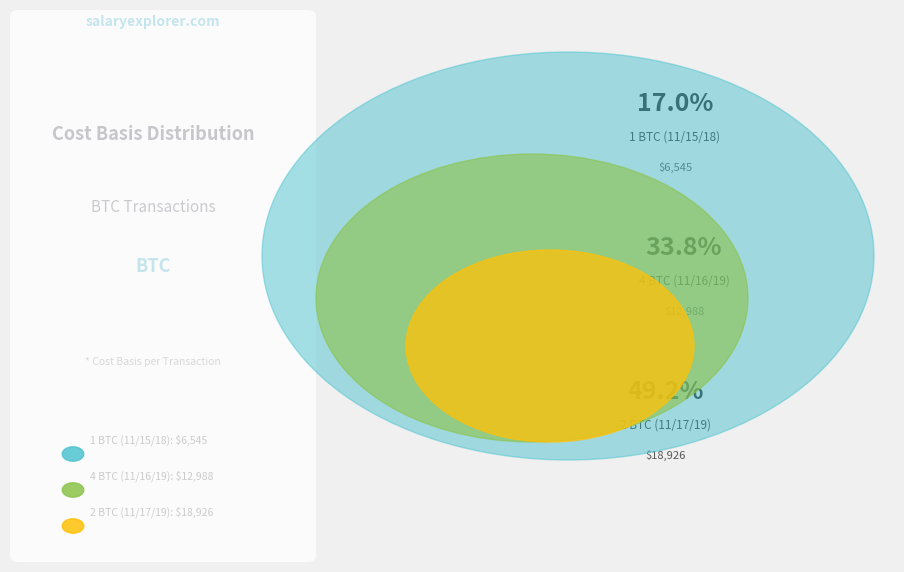

To the nearest percent, what is the combined percentage of 2 BTC (11/17/19) and 4 BTC (11/16/19)?

83%